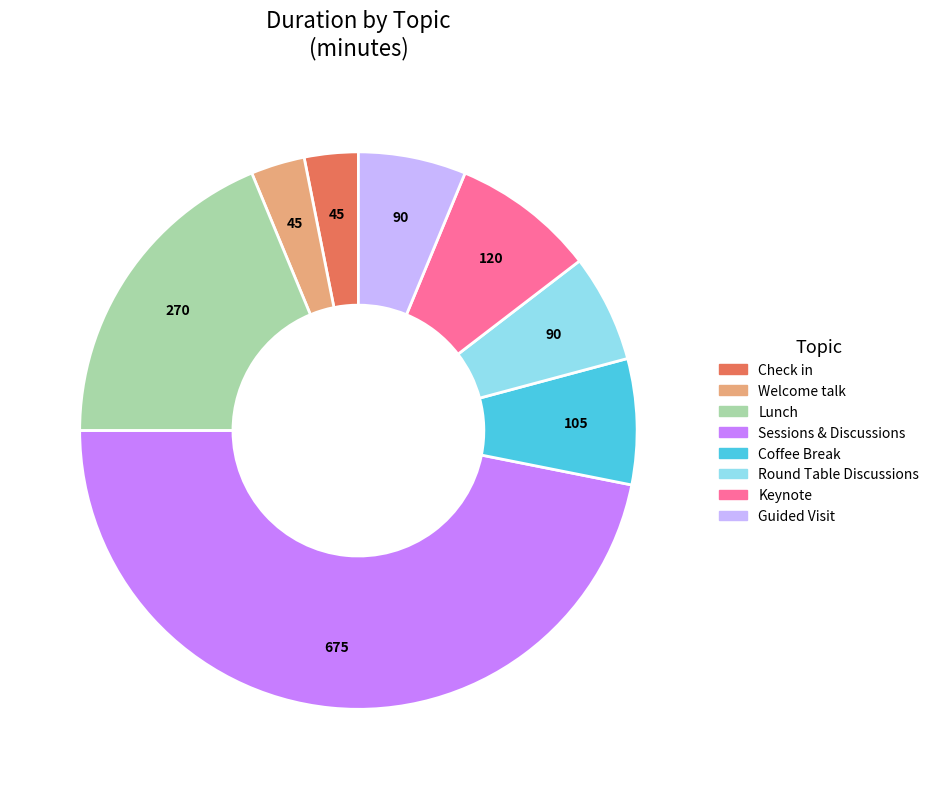

What is the largest slice in the pie chart?

Sessions & Discussions